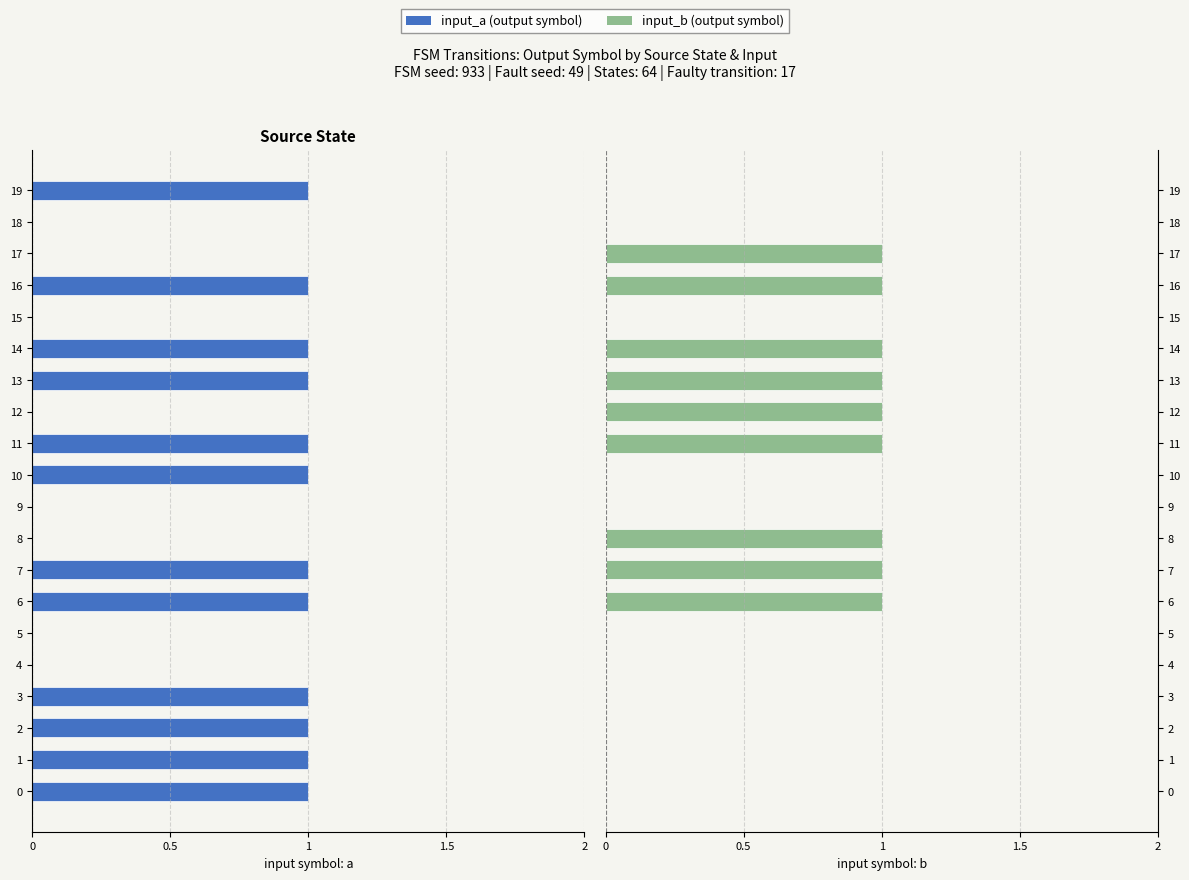

How many bars are there in total?

40